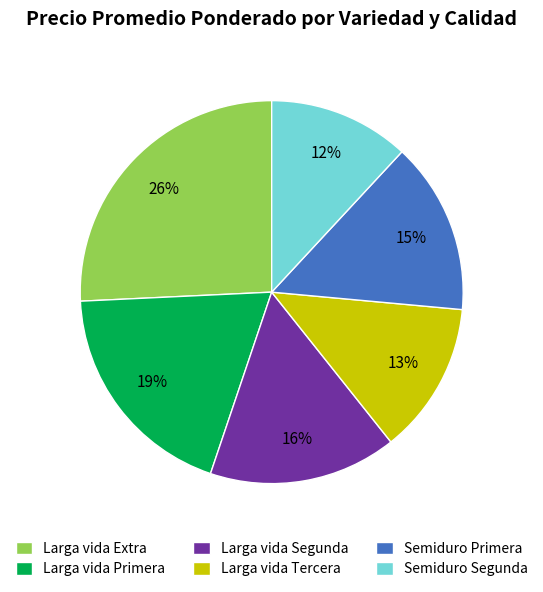

Combined, do Larga vida Extra and Larga vida Tercera account for over 50%?

No